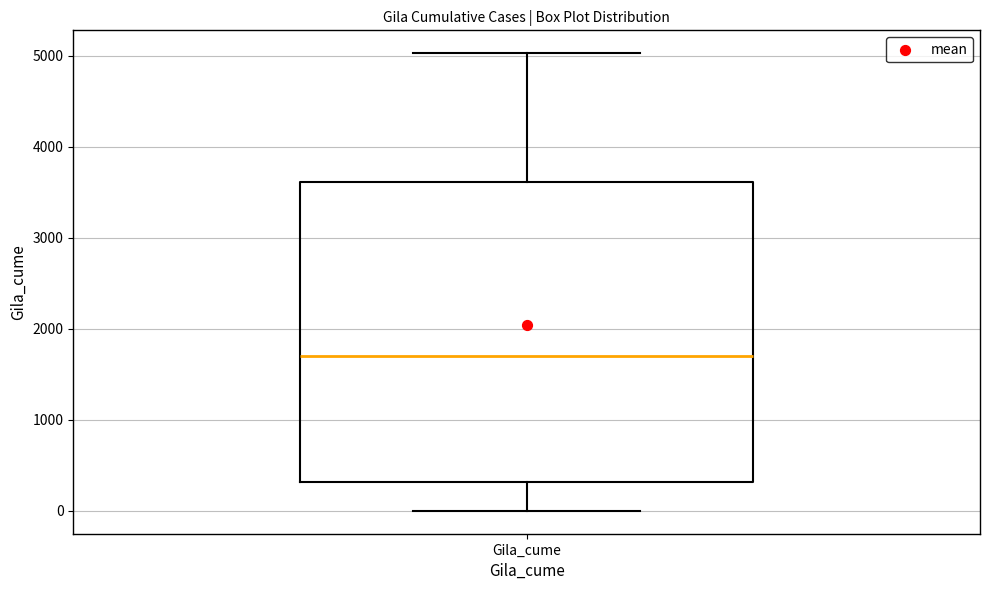

Transcribe this box plot: give where the median line is, the range the box spans, and where the two whiskers end, as read against the y-axis. The values are not printed on the chart, so give them approximately, as read against the axis.

median 1700, box 300 to 3600, whiskers 0 to 5000